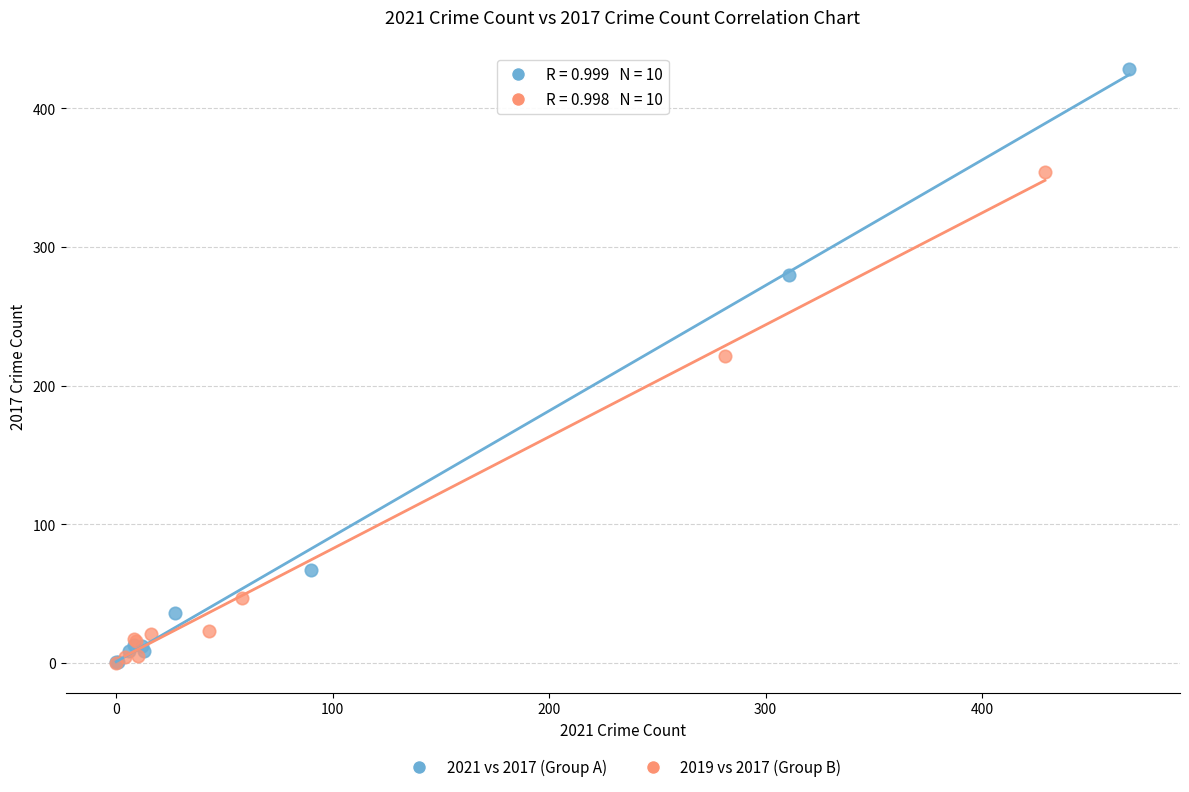

Which series contains the highest Y value?

2021 vs 2017 (Group A)